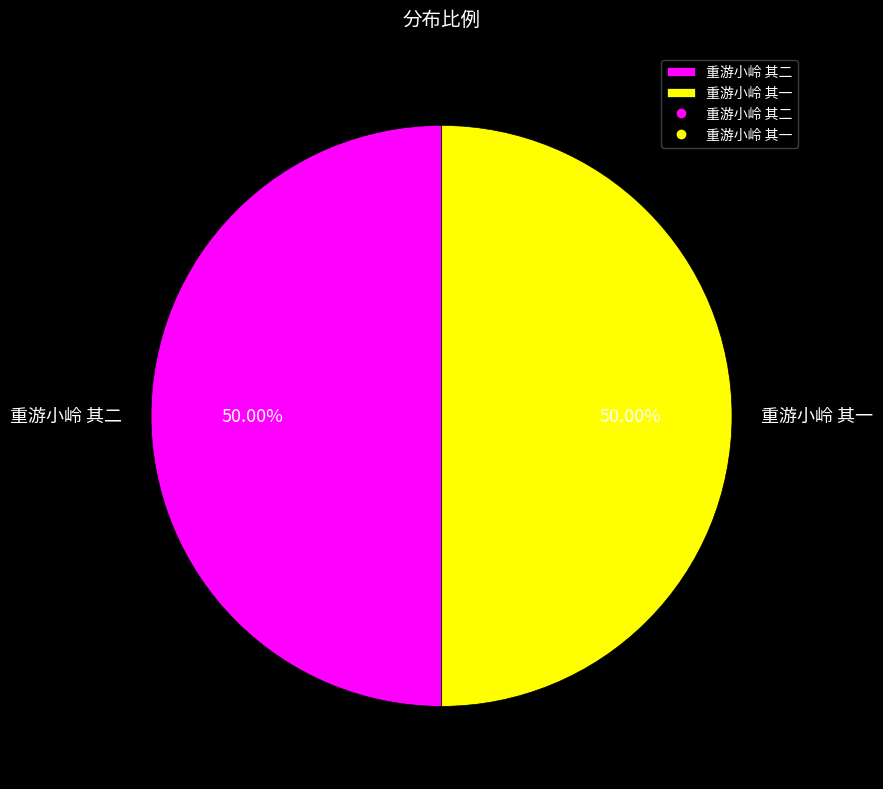

What portion of the pie excludes 重游小岭 其二?

50.0%